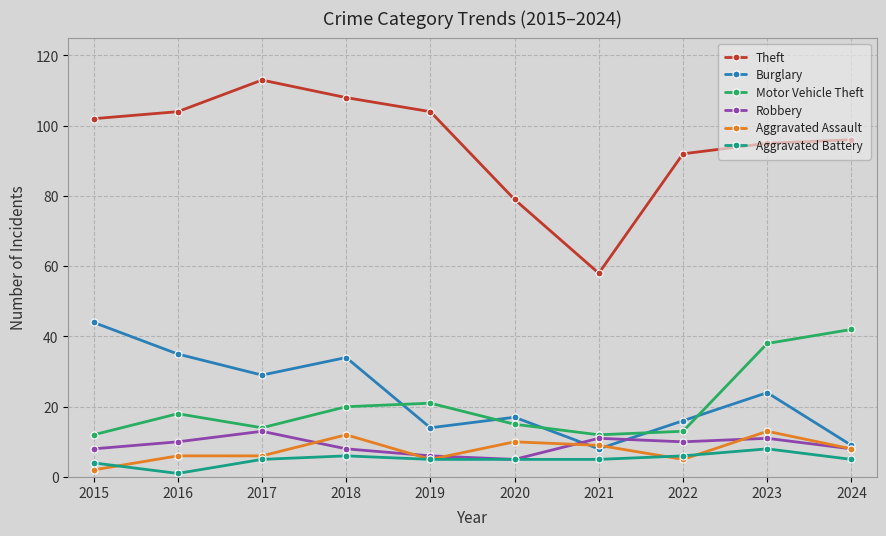

True or false: Aggravated Battery has a value of 8 at 2023.

True